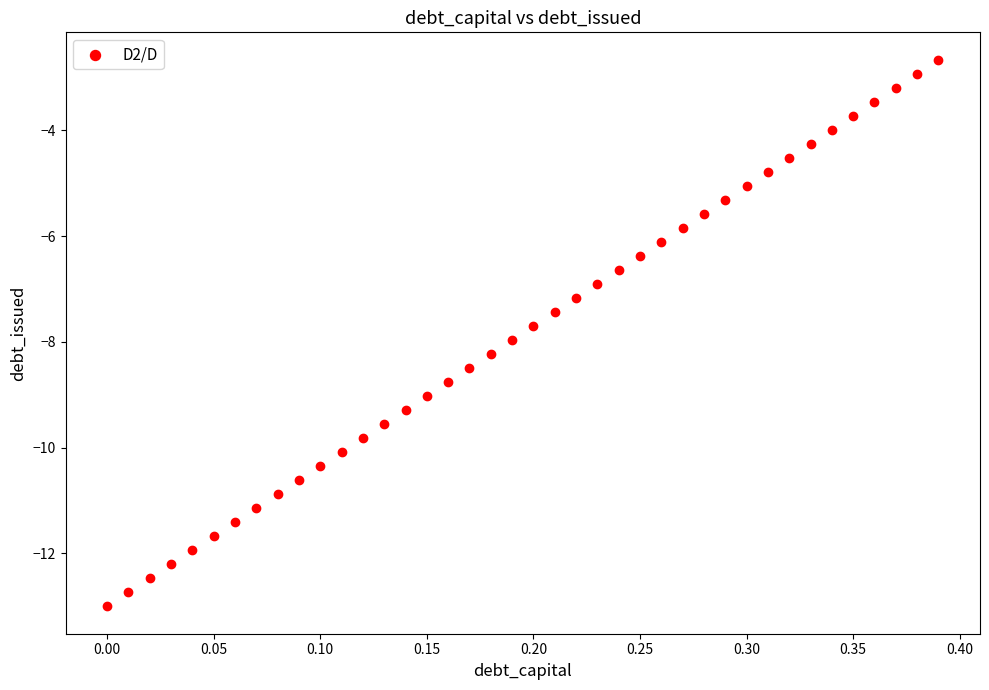

What is the range of X values (max minus min)?

0.4